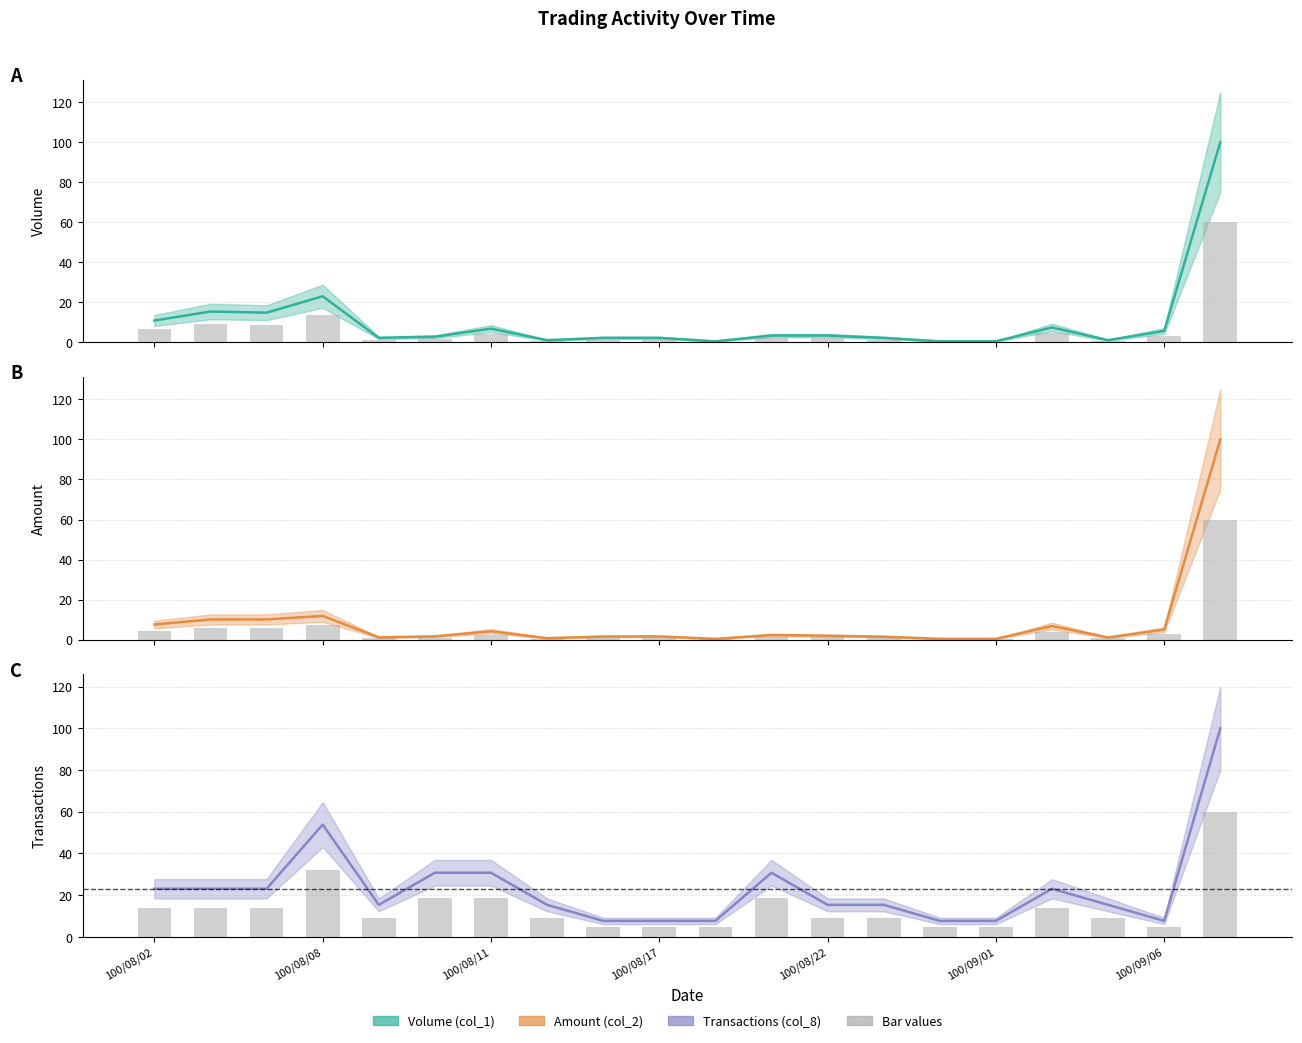

What is the value of the Amount (col_2) bar at the 2nd from the left?

10.1